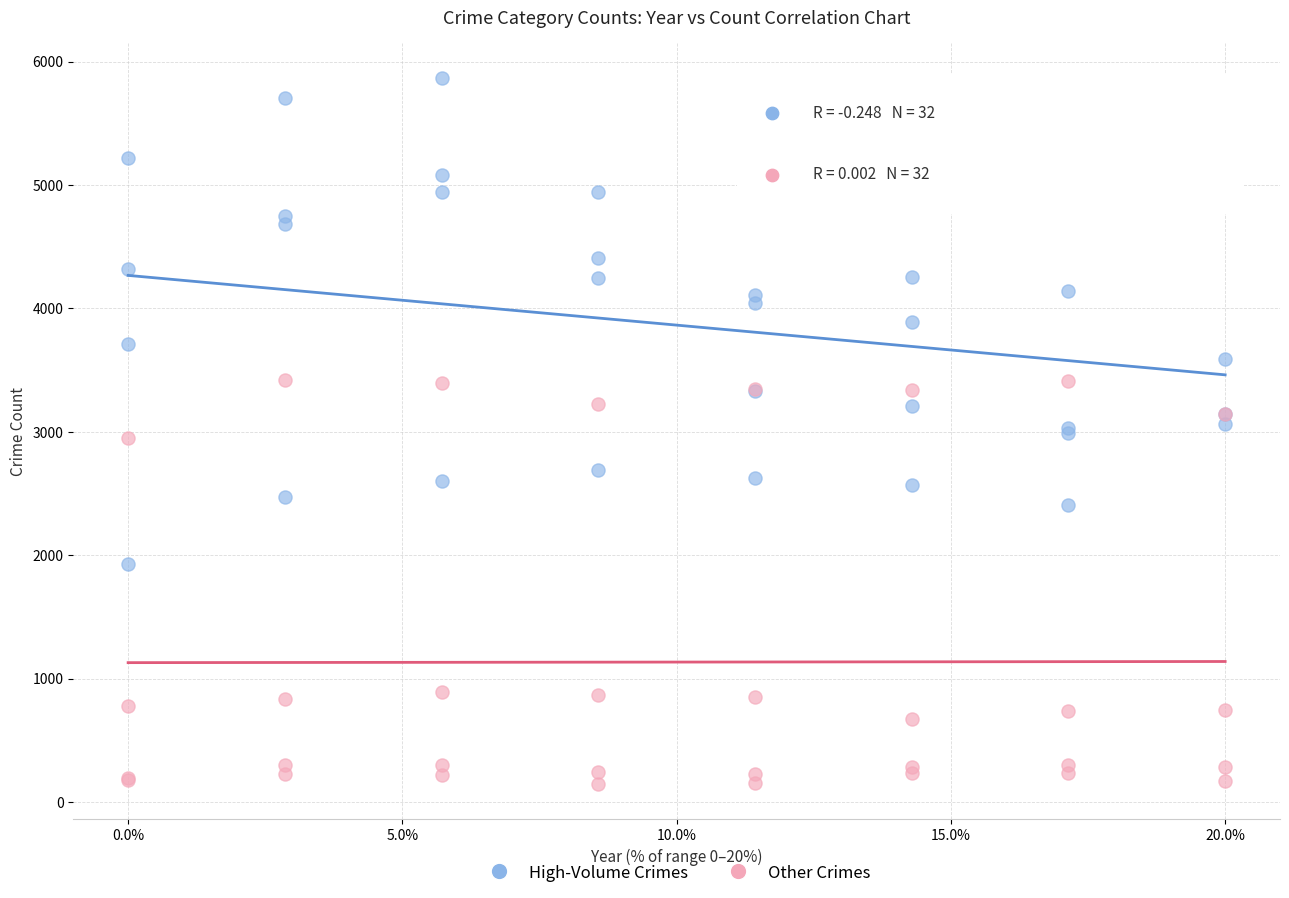

Which series reaches the maximum Y coordinate?

High-Volume Crimes